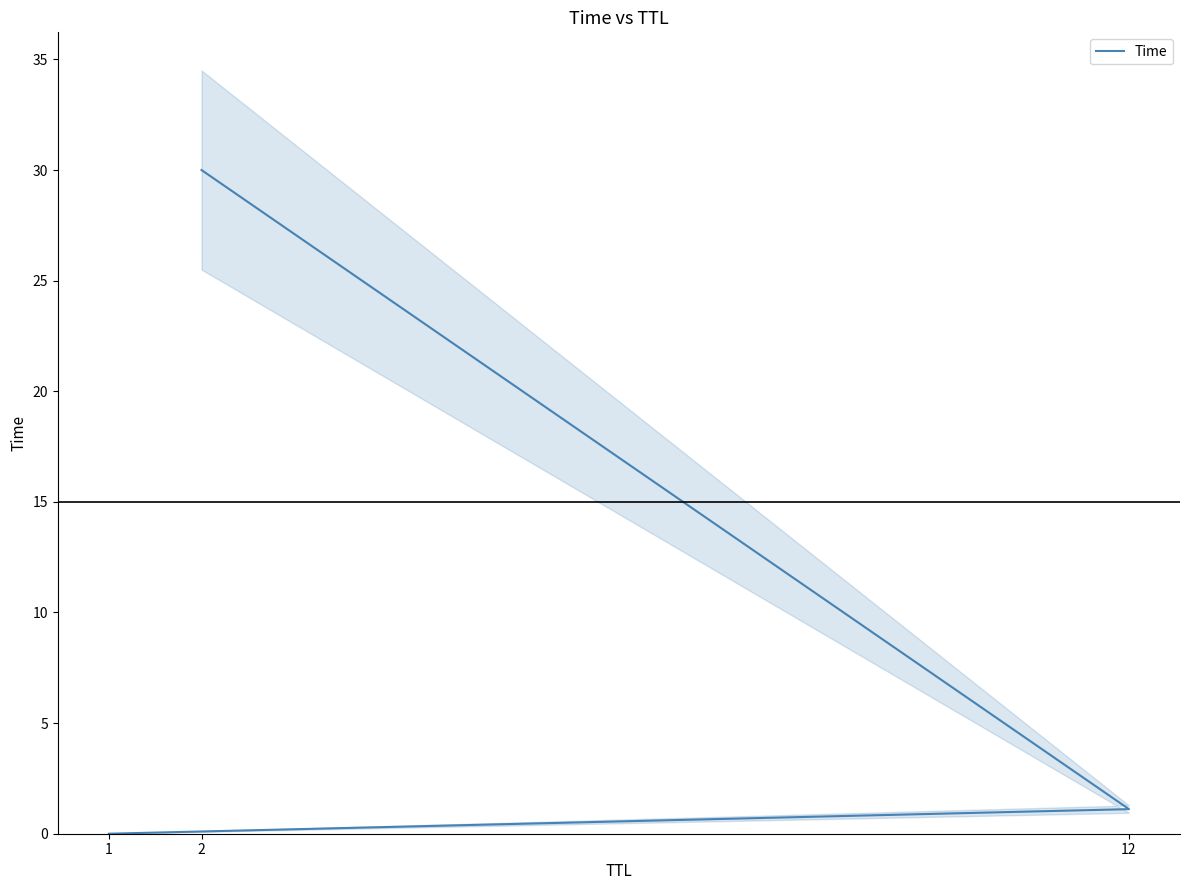

What is the sum of the values at 1 and 2?

30.0